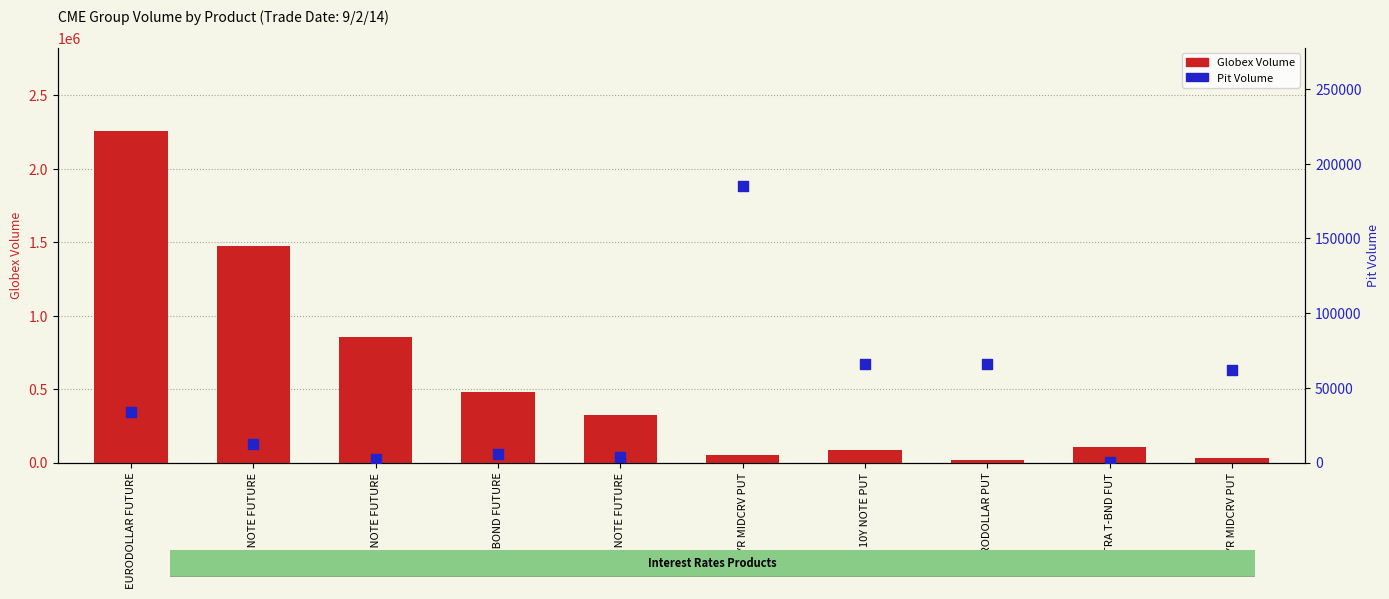

Is the value of Globex Volume at 2Y NOTE FUTURE greater than the value of Pit Volume at 1YR MIDCRV PUT?

Yes